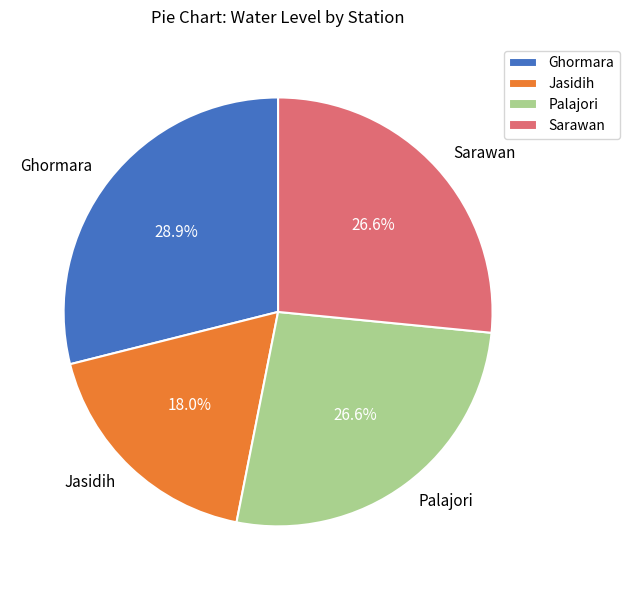

To the nearest percent, what is the combined percentage of Sarawan and Ghormara?

55%